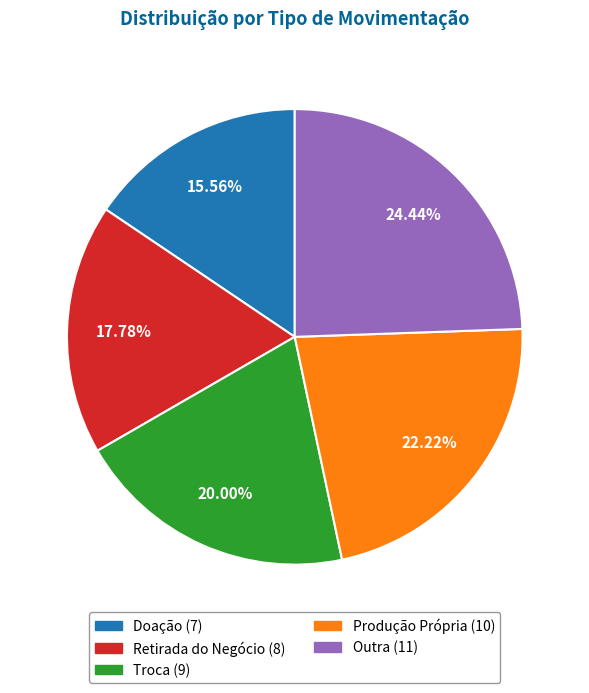

Is there any slice that represents more than half of the pie?

No